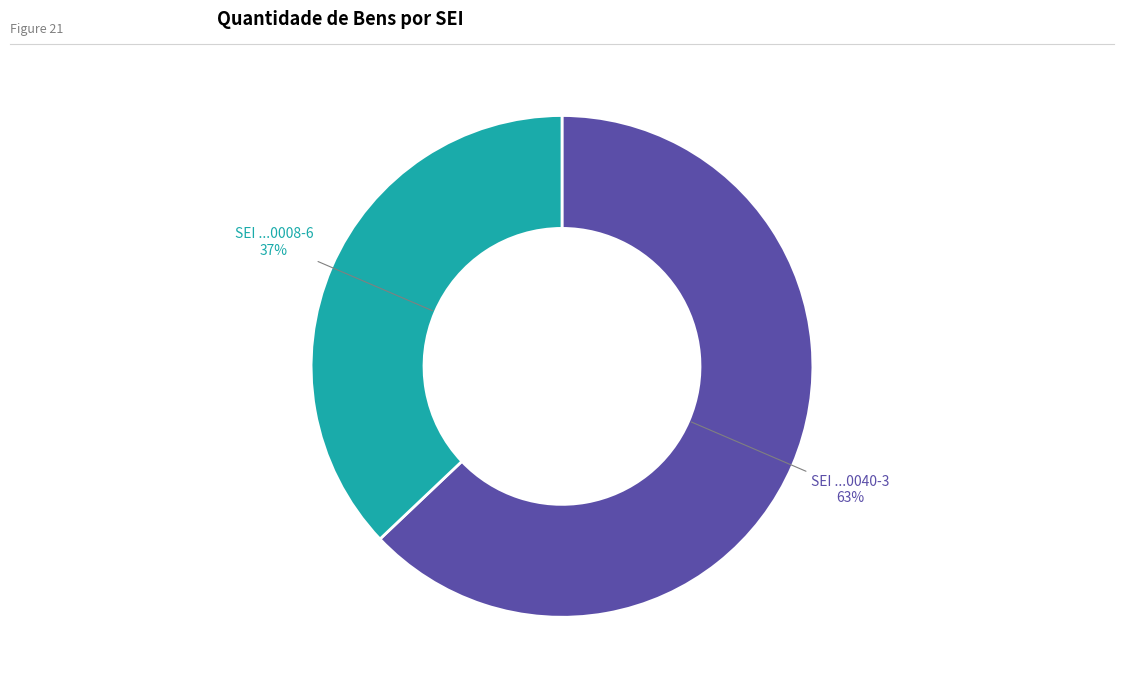

Count the number of slices in the pie.

2